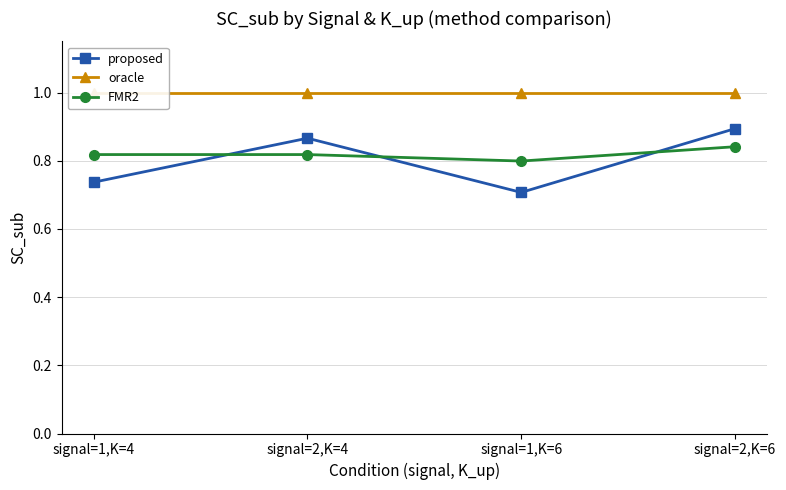

What is the value of the FMR2 point at the 2nd from the left?

0.8